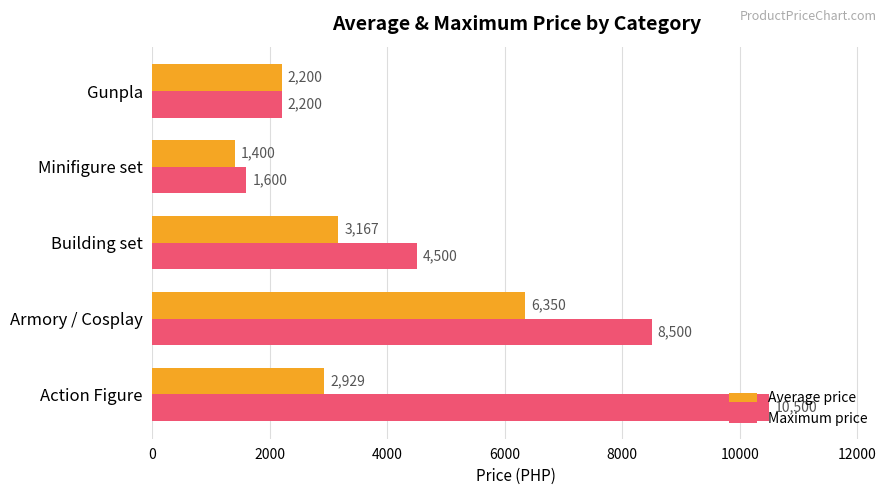

Where is Average price nearest to the value 3875?

Building set